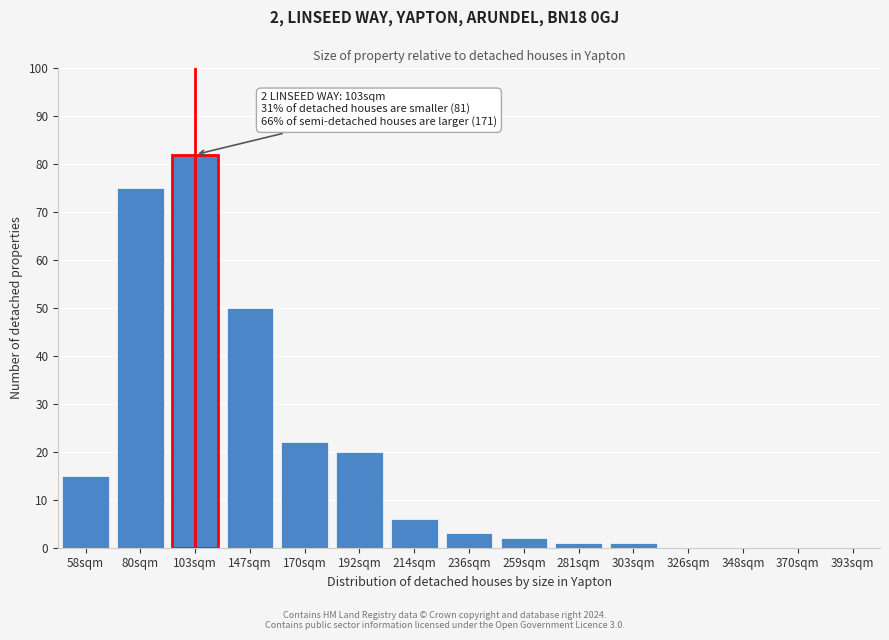

Reading left to right, what are all the values shown in this chart?

58sqm=15	80sqm=75	103sqm=82	147sqm=50	170sqm=22	192sqm=20	214sqm=6	236sqm=3	259sqm=2	281sqm=1	303sqm=1	326sqm=0	348sqm=0	370sqm=0	393sqm=0